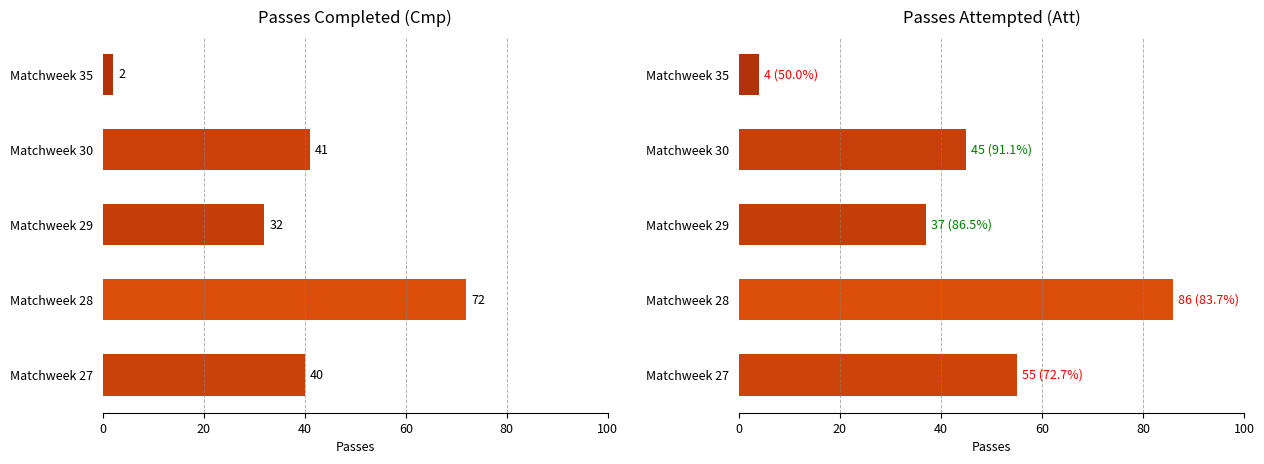

Rank the series by their average value, from highest to lowest.

Att, Cmp